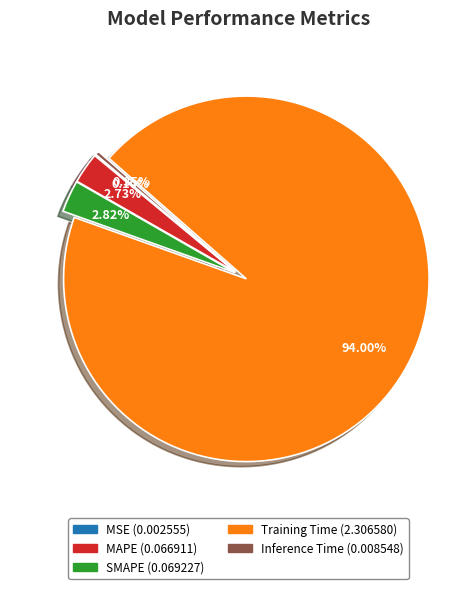

To the nearest percent, what percentage of the pie is SMAPE?

3%